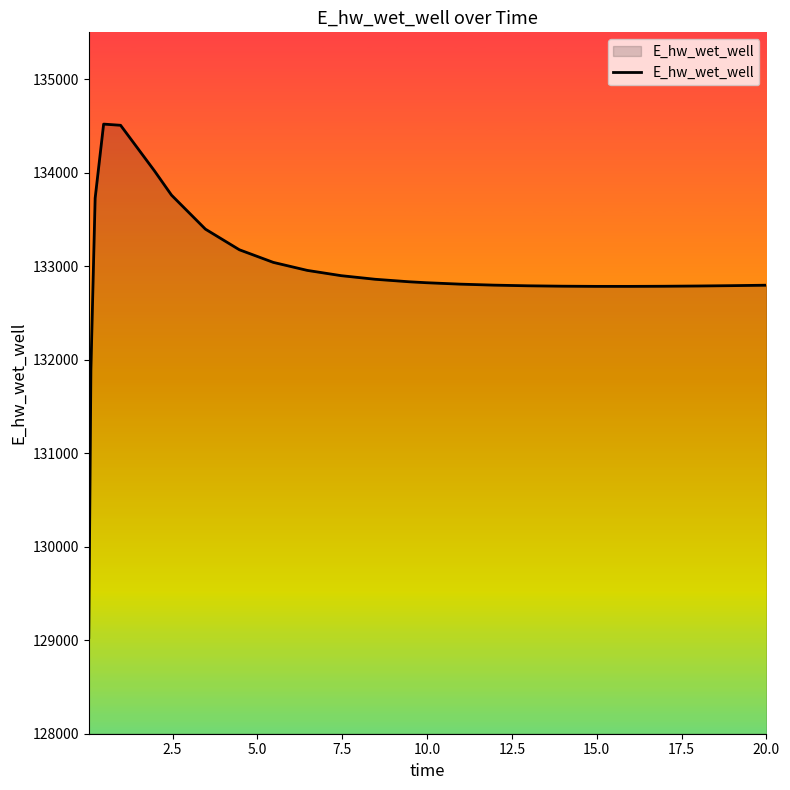

What is the greatest value displayed?

134518.7